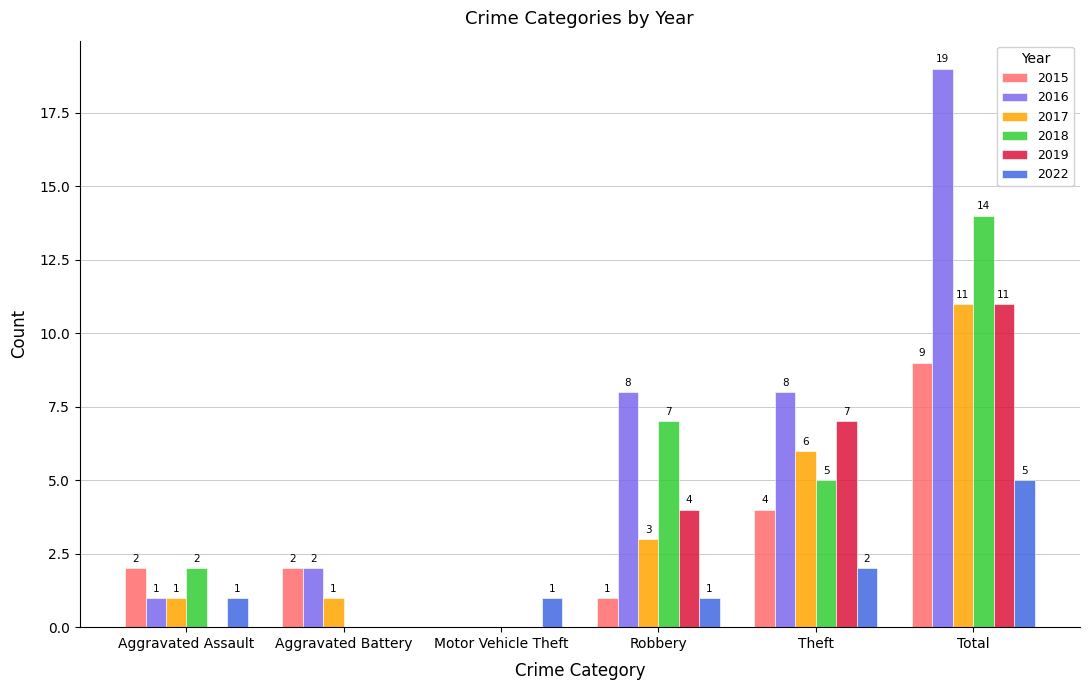

The value of 2015 at Theft is 2. True or false?

False